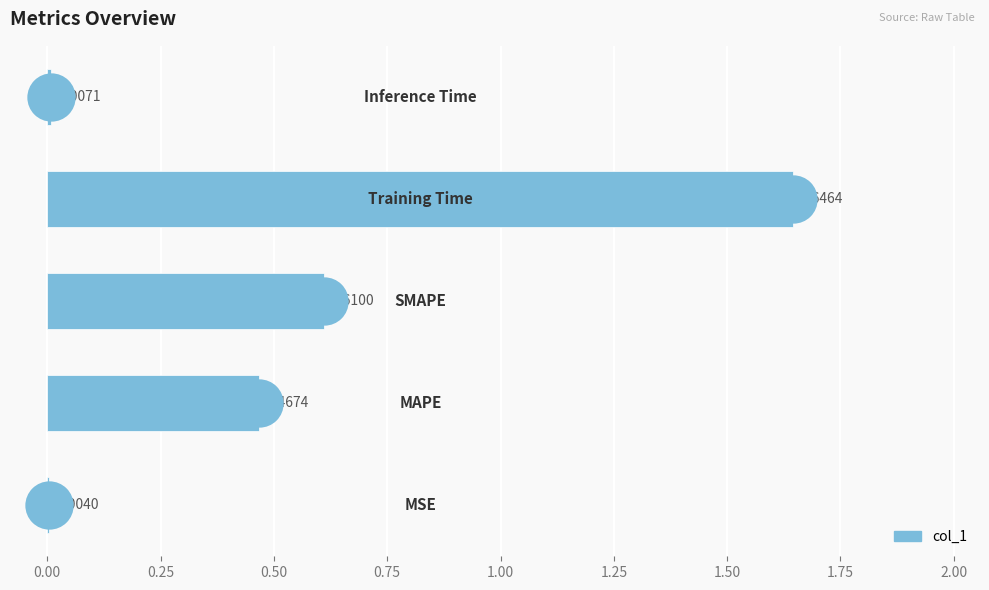

Which has a higher value, 0.25 or 0.00?

0.25